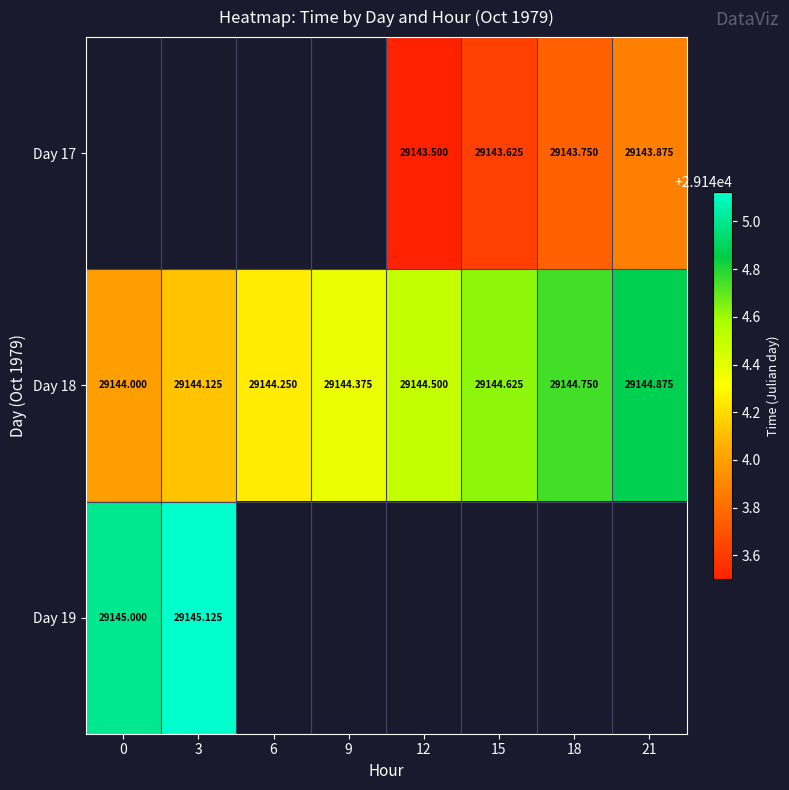

Is the value of Day 17 at 21 greater than the value of Day 18 at 9?

No